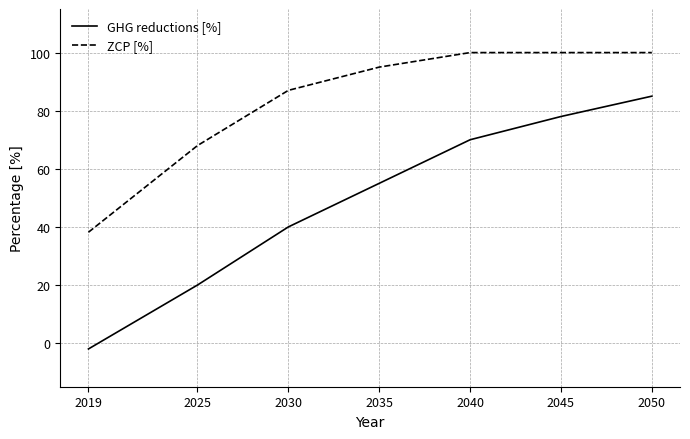

True or false: GHG reductions [%] and ZCP [%] cross at least once.

False